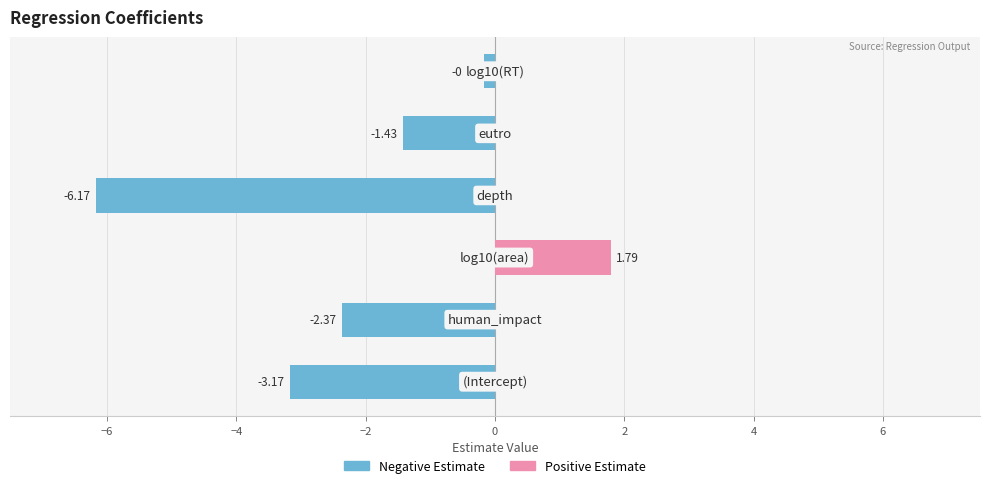

Read the Negative Estimate value at −2.

-6.2